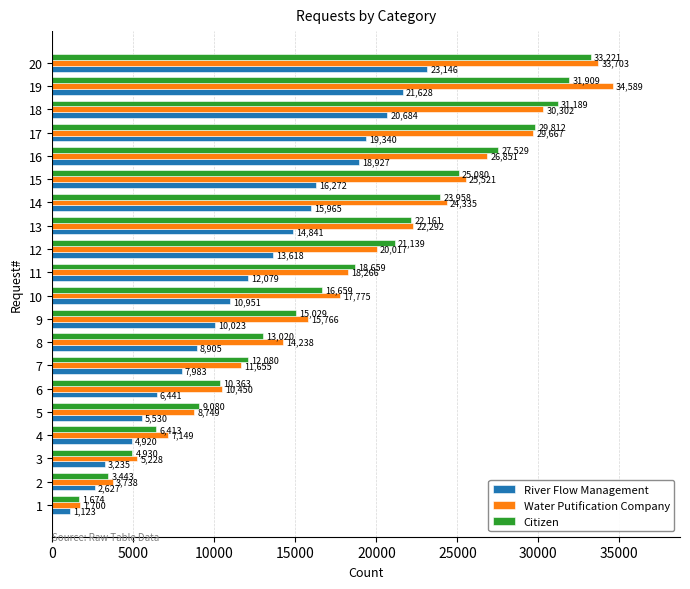

What is the smallest value displayed?

1123